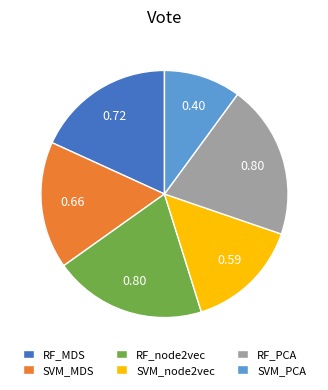

True or false: RF_PCA accounts for 25% of the total.

False